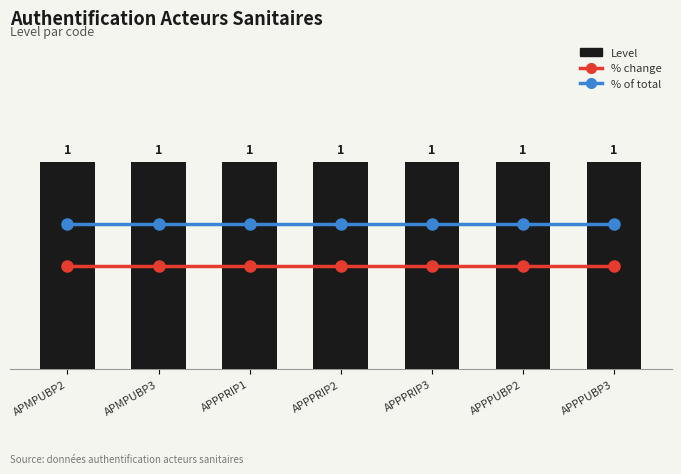

Rank the series at APPPRIP2 from highest to lowest value.

Level, % of total, % change